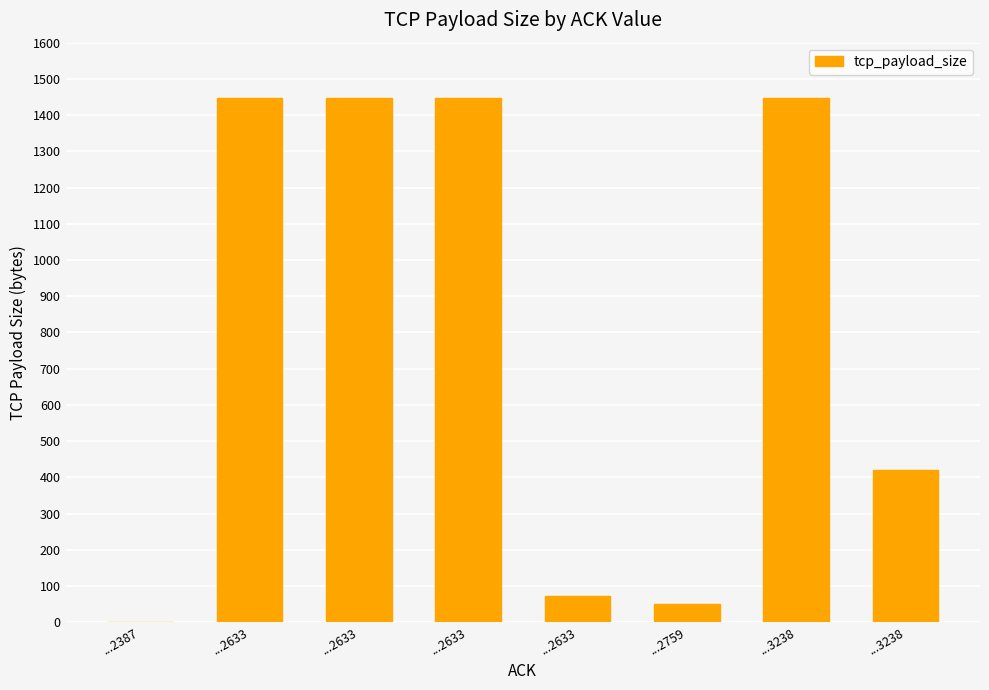

How many positive values are there?

7